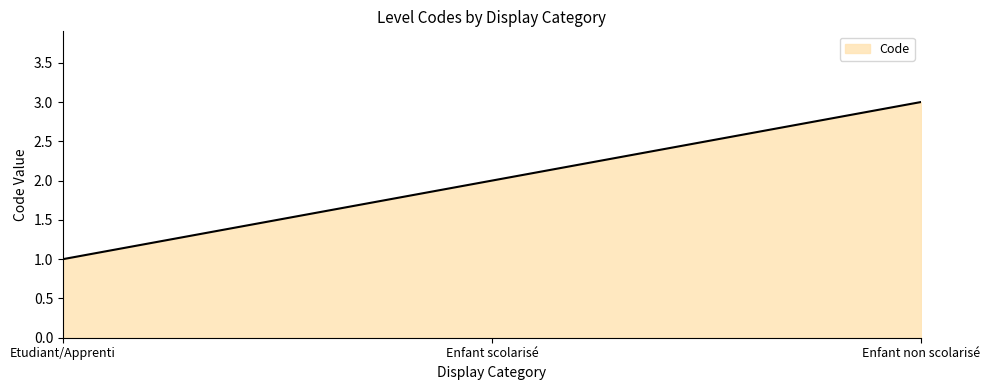

What is the sum of all values?

6